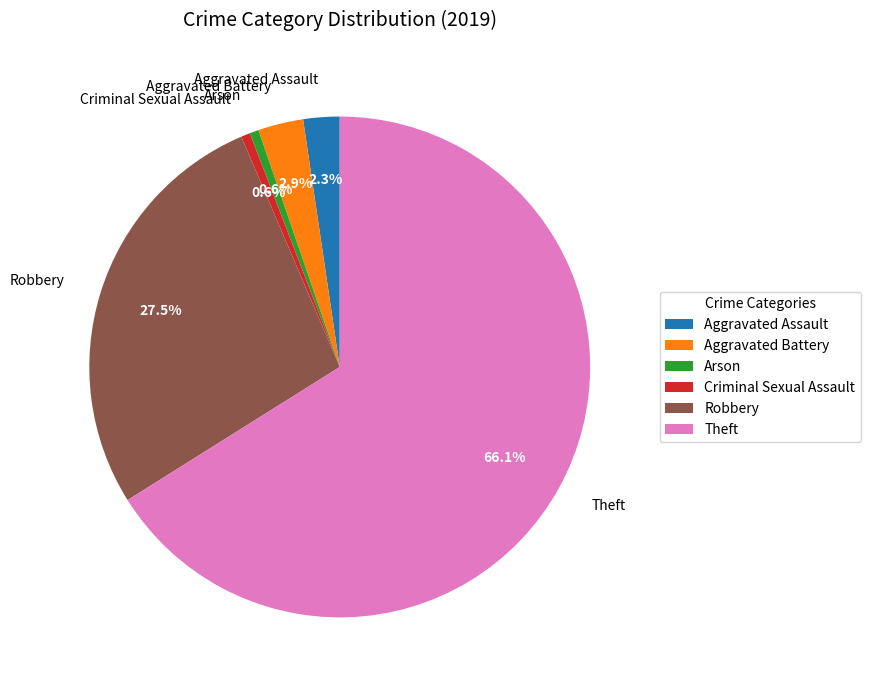

Is it true that Theft is 66% of the pie?

True